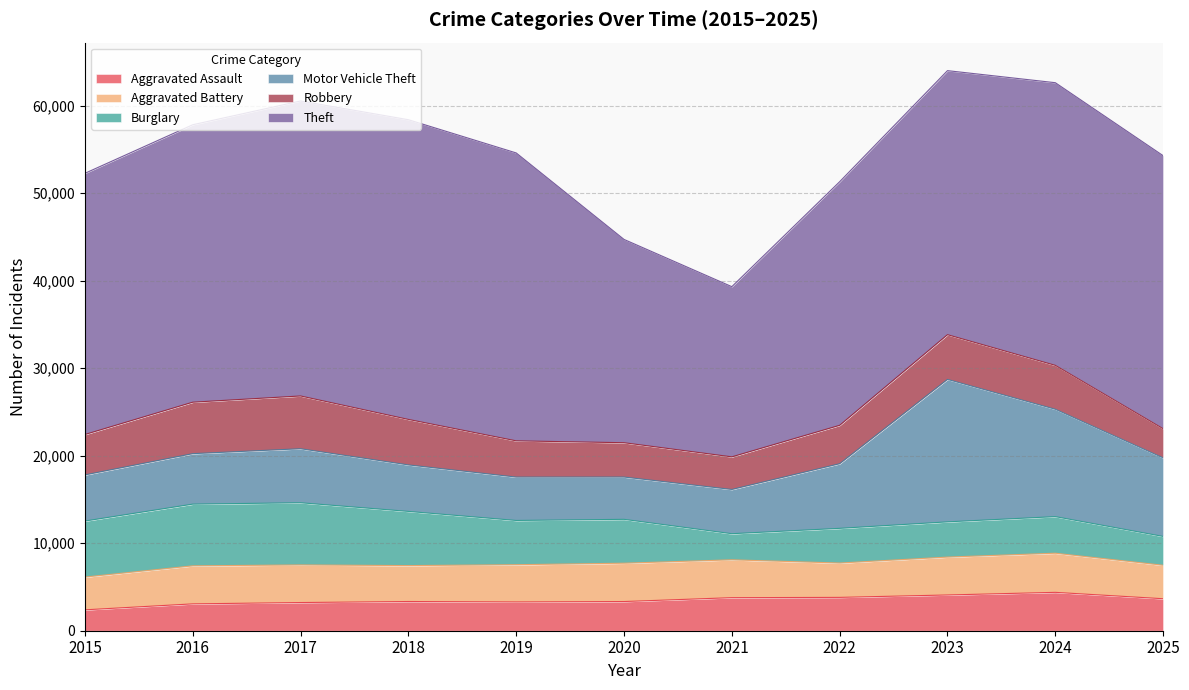

At which label does Burglary reach its peak?

2017